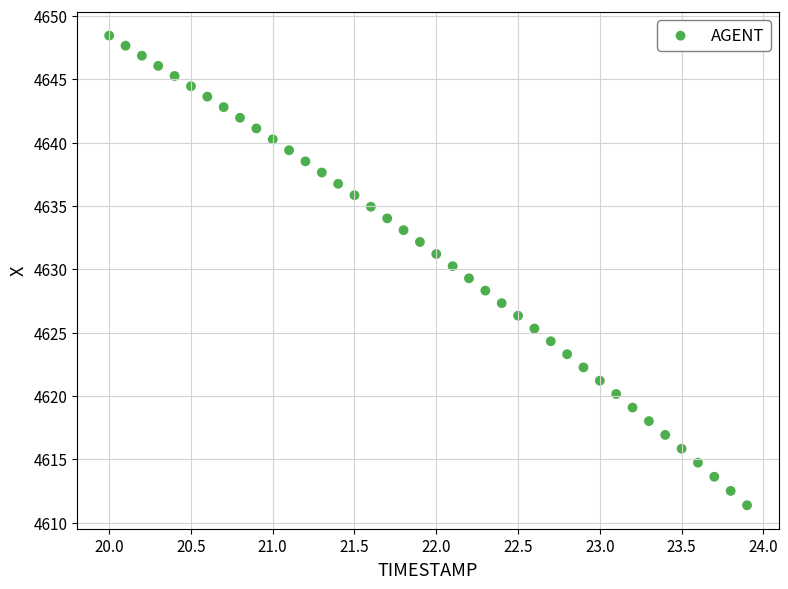

What is the range of Y values (max minus min)?

37.1